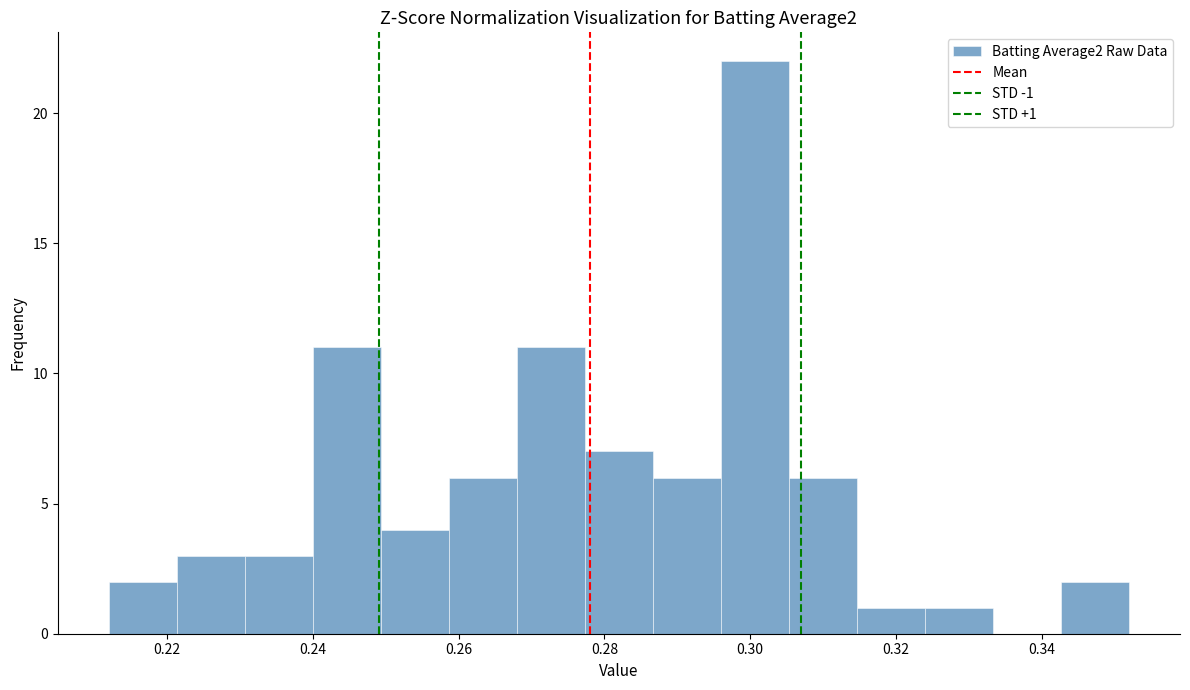

Over which range of the x-axis is the bar tallest?

0.296 to 0.306